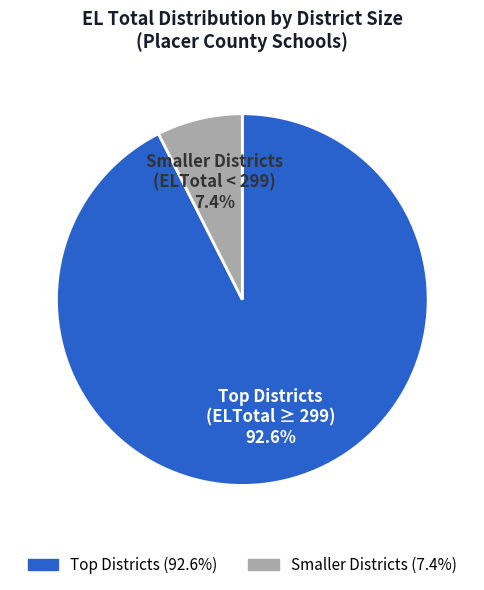

Count the number of slices in the pie.

2